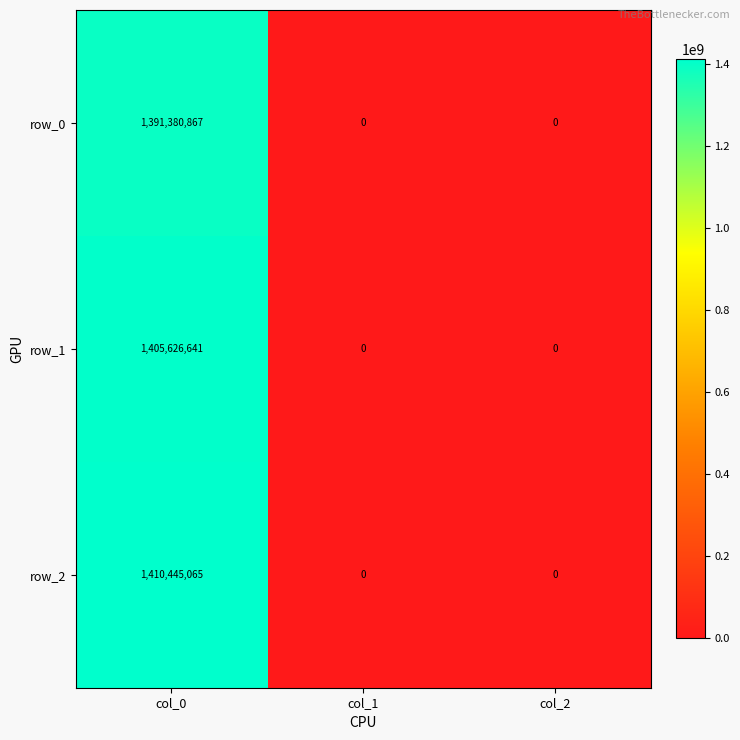

Which series has the widest spread of values?

row_2